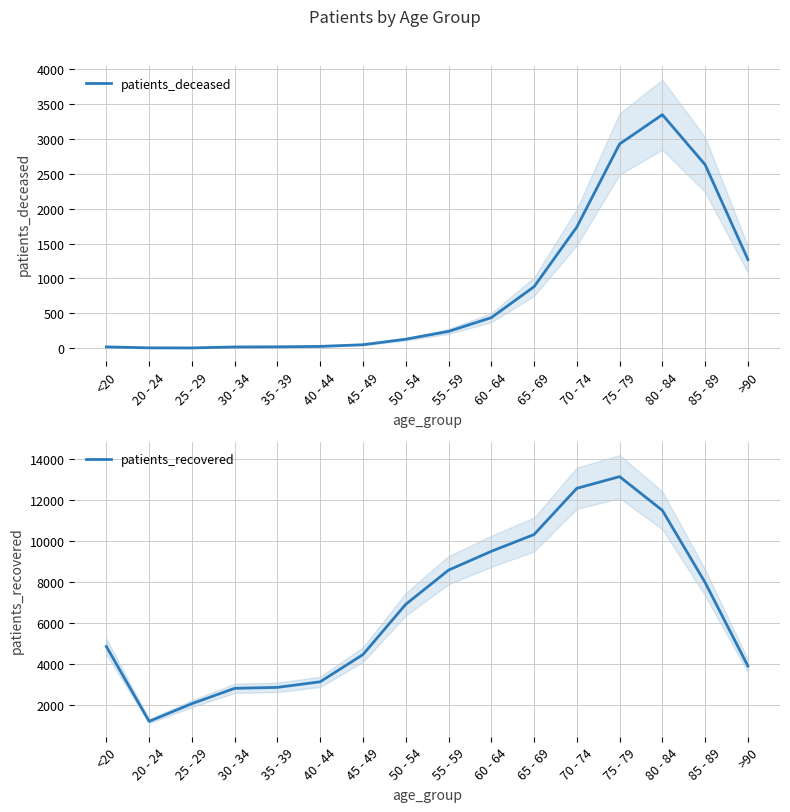

Rank the series at 50 - 54 from lowest to highest value.

patients_deceased, patients_recovered